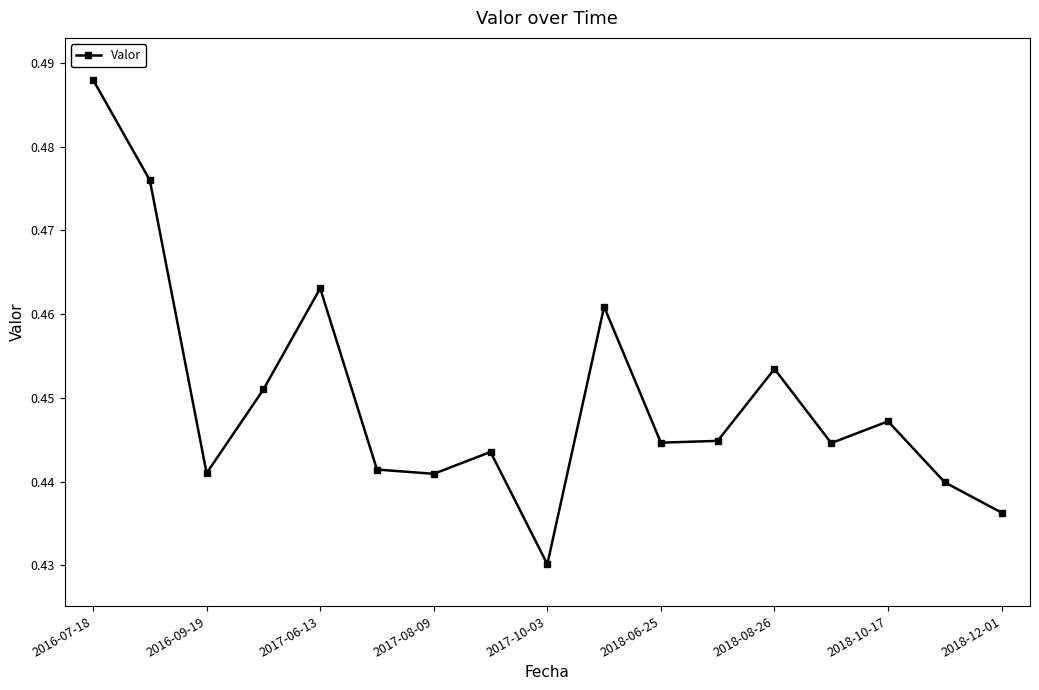

How many values are between 0 and 1?

17